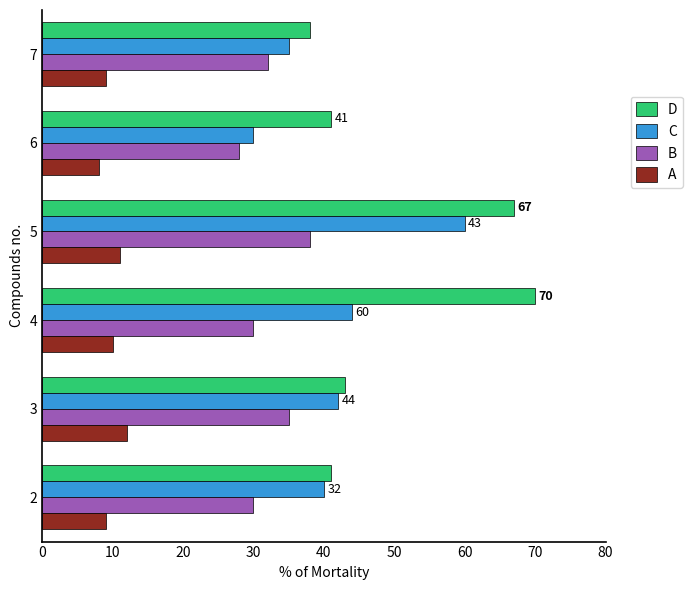

The B series shows 12 at 4. True or false?

False